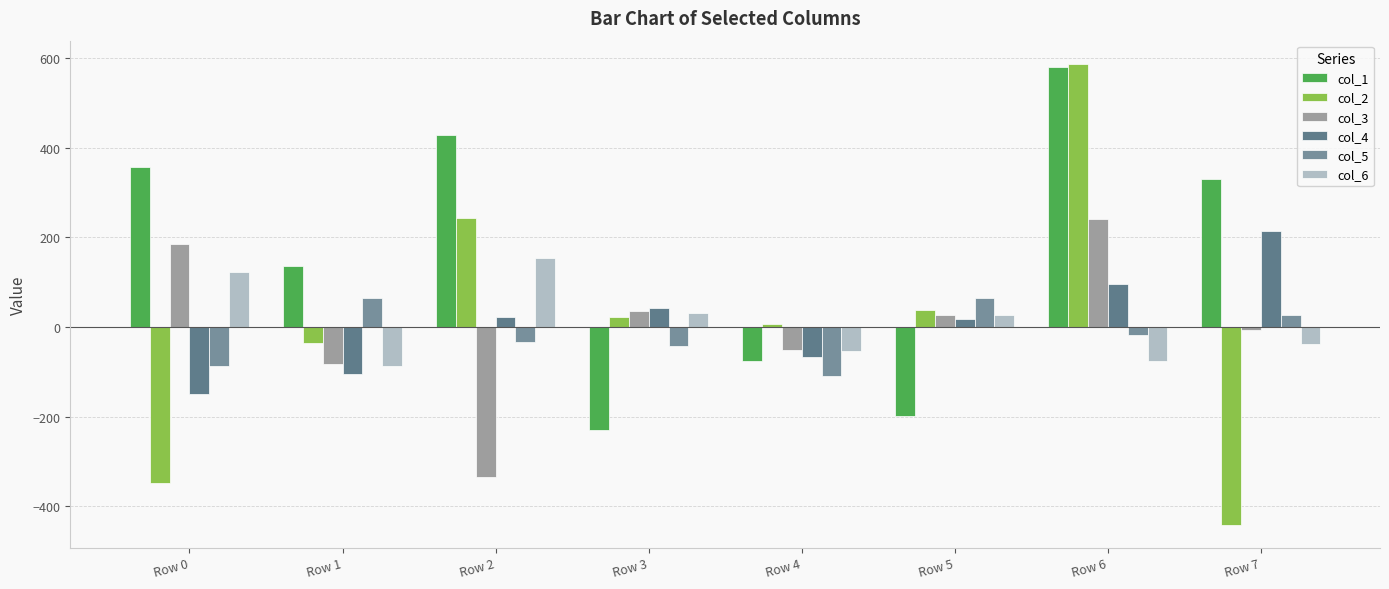

At Row 4, list the series in order from smallest to largest.

col_5, col_1, col_4, col_6, col_3, col_2